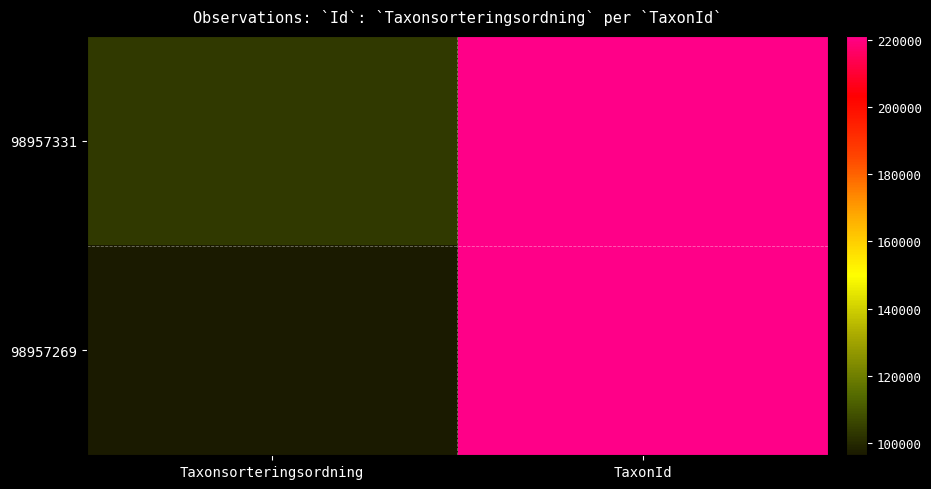

Which category has the highest value across all series?

TaxonId